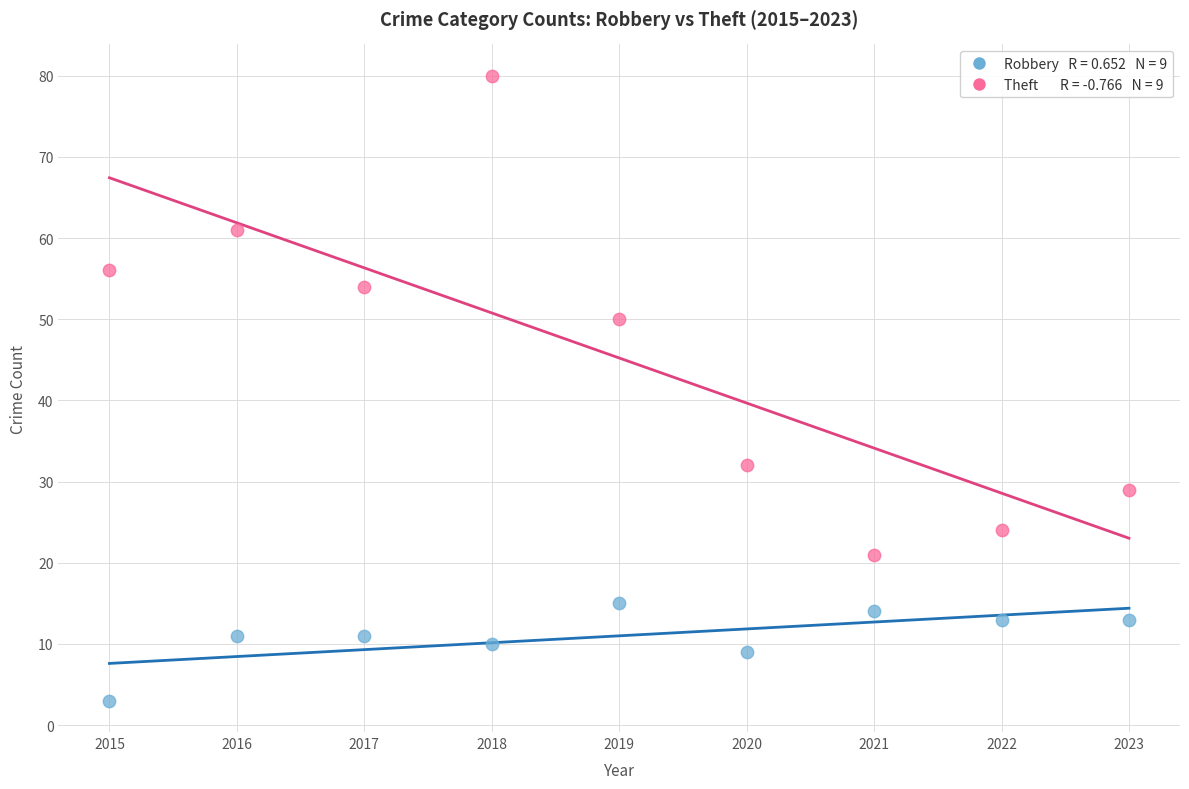

Across all data points, what is the range of Y values (max minus min)?

77